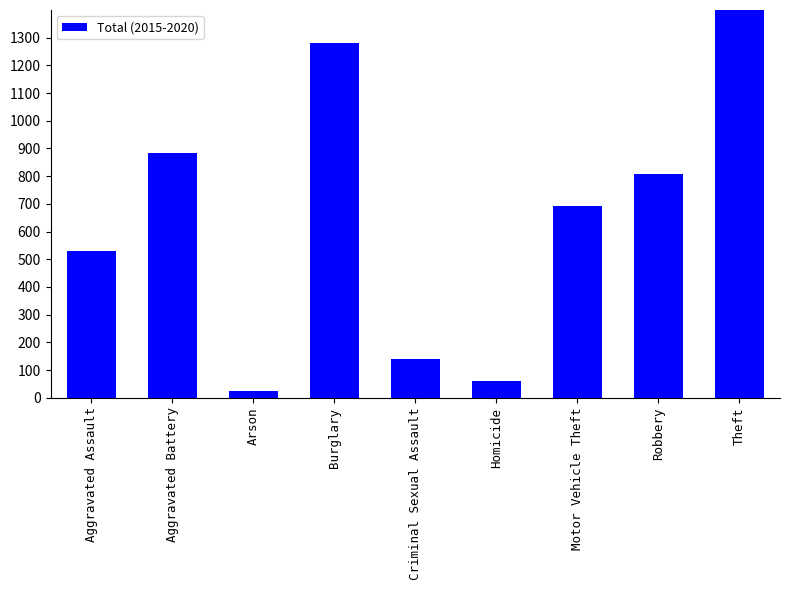

How many categories are shown in the chart?

9